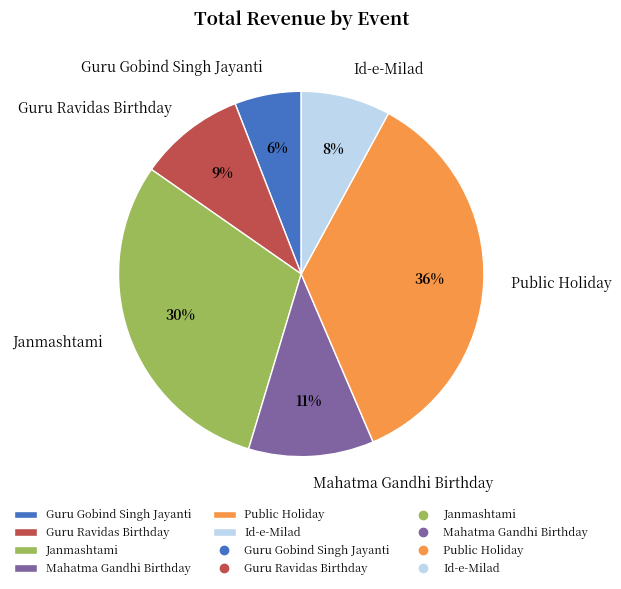

Does Janmashtami represent more than half of the total?

No